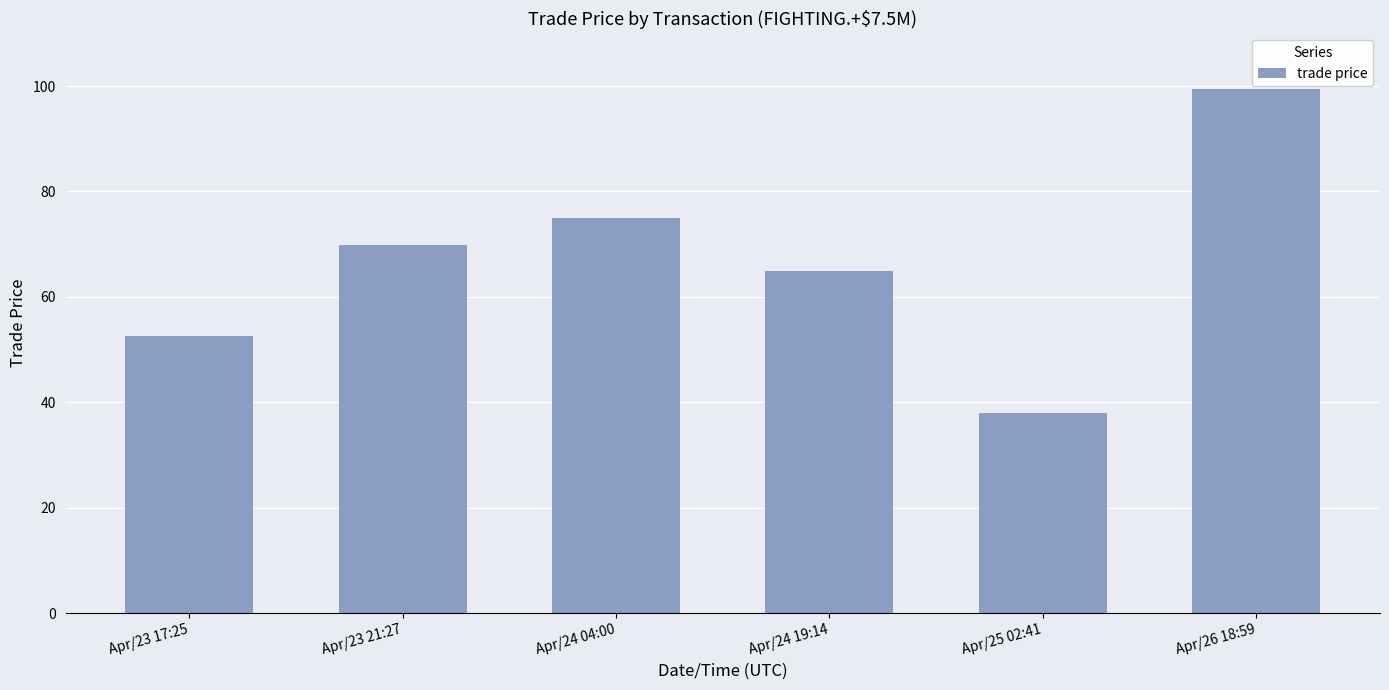

Is it true that the value at Apr/23 17:25 is 52.5?

True